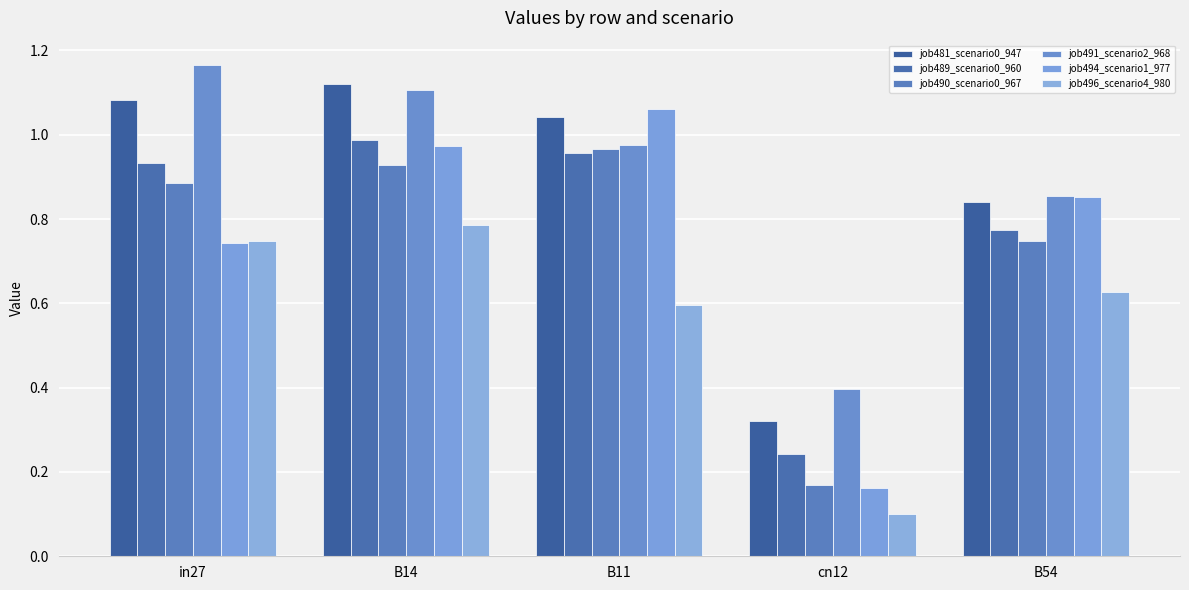

The value of job496_scenario4_980 at B14 is 1.3. True or false?

False